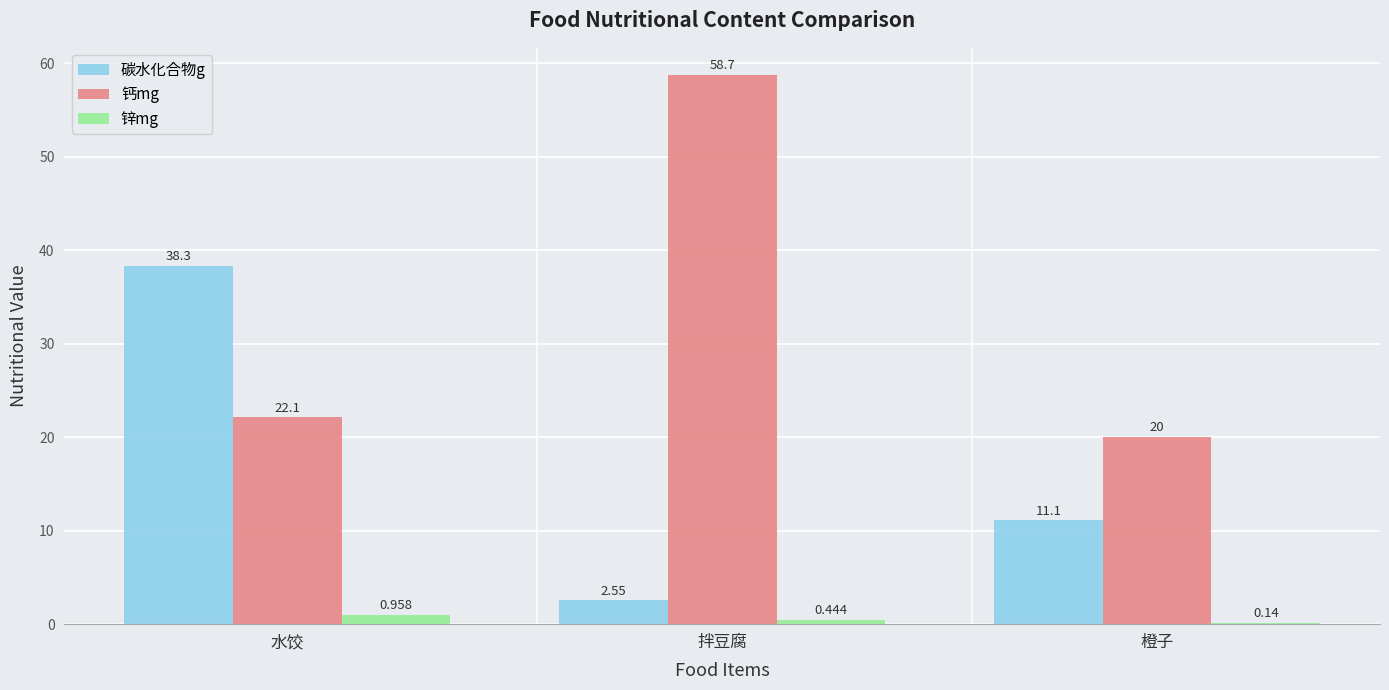

At which label does 钙mg reach its peak?

拌豆腐